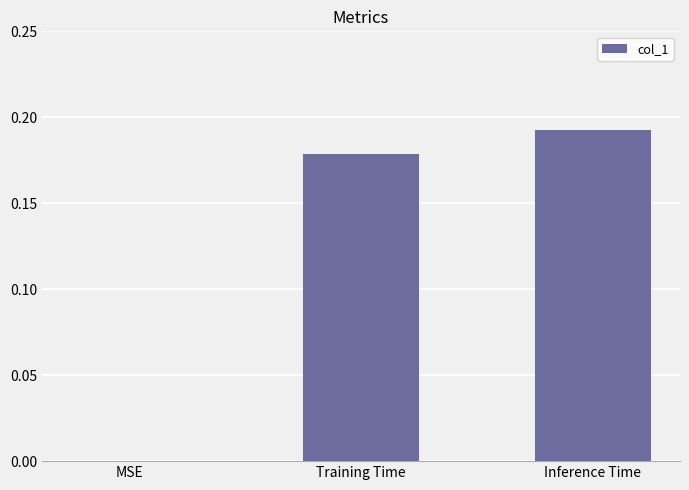

At which category does the chart reach its peak across all series?

Inference Time